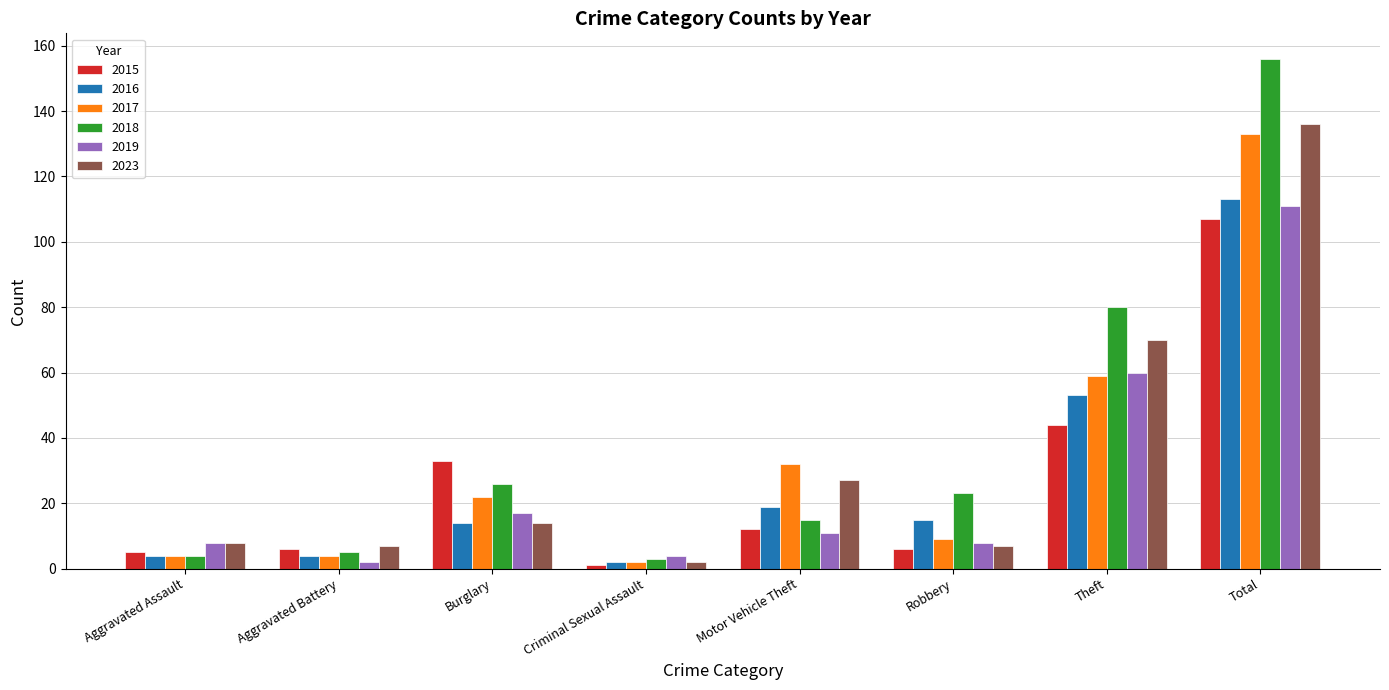

True or false: 2015 has a value of 38 at Total.

False